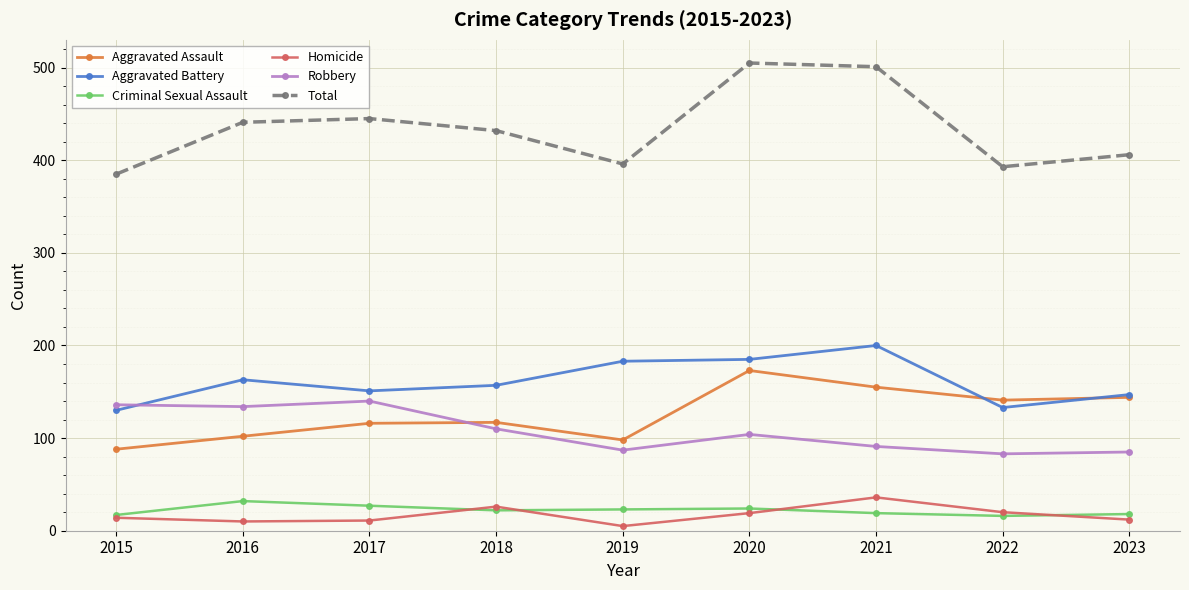

Rank the series at 2021 from highest to lowest value.

Total, Aggravated Battery, Aggravated Assault, Robbery, Homicide, Criminal Sexual Assault